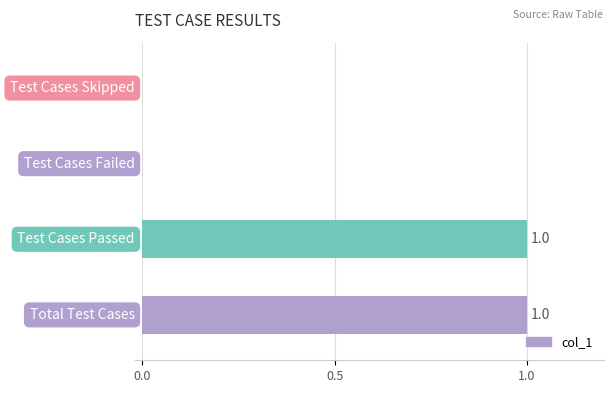

How many positive values are there?

2